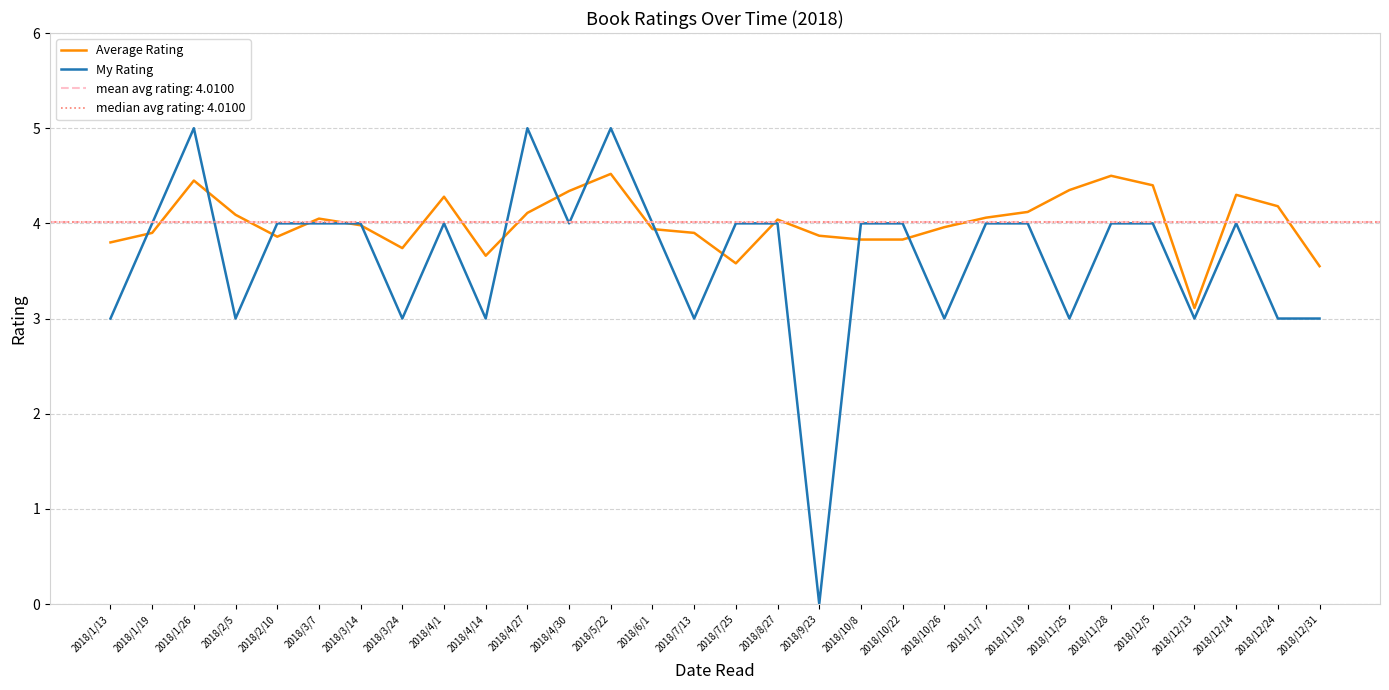

Rank the series at 2018/4/27 from highest to lowest value.

My Rating, Average Rating